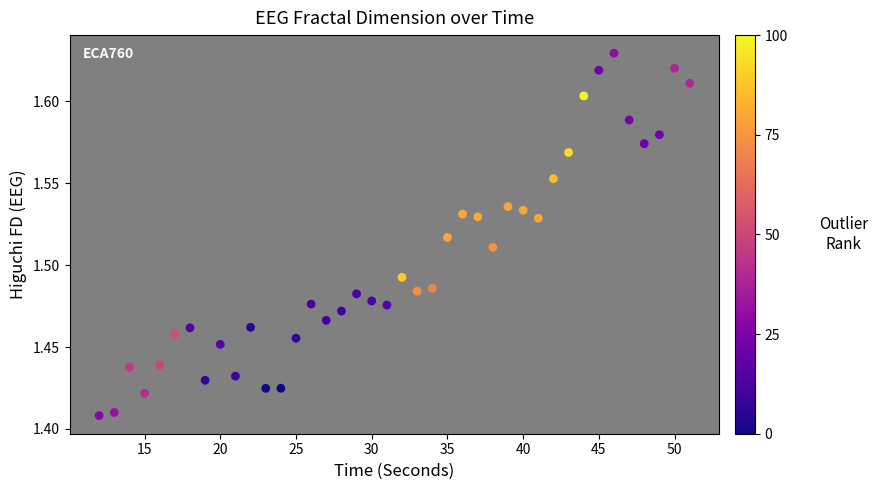

What is the range of X values (max minus min)?

39.0